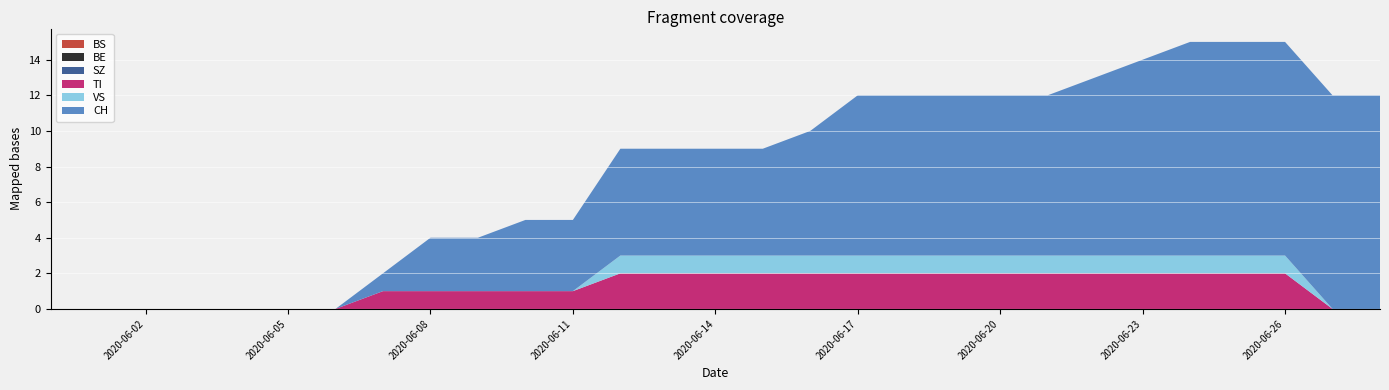

Reading left to right, list all the values displayed in this chart.

BS: 0	0	0	0	0	0	0	0	0	0	0	0	0	0	0	0	0	0	0	0	0	0	0	0	0	0	0	0	0
BE: 0	0	0	0	0	0	0	0	0	0	0	0	0	0	0	0	0	0	0	0	0	0	0	0	0	0	0	0	0
SZ: 0	0	0	0	0	0	0	0	0	0	0	0	0	0	0	0	0	0	0	0	0	0	0	0	0	0	0	0	0
TI: 0	0	0	0	0	0	0	1	1	1	1	1	2	2	2	2	2	2	2	2	2	2	2	2	2	2	2	0	0
VS: 0	0	0	0	0	0	0	0	0	0	0	0	1	1	1	1	1	1	1	1	1	1	1	1	1	1	1	0	0
CH: 0	0	0	0	0	0	0	1	3	3	4	4	6	6	6	6	7	9	9	9	9	9	10	11	12	12	12	12	12